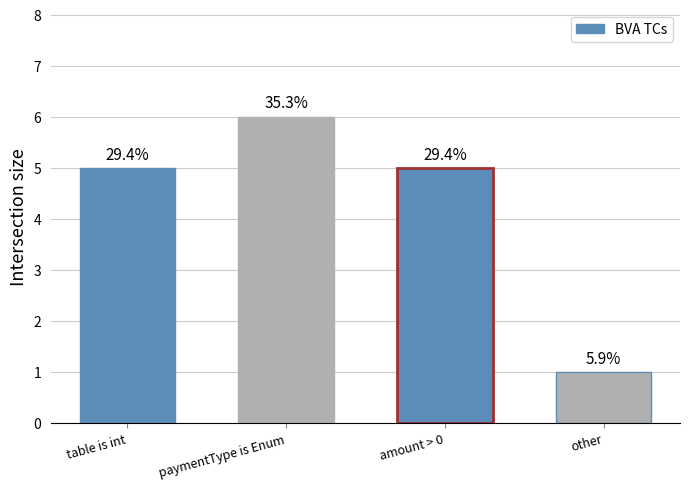

Rank the categories by value from lowest to highest.

other, table is int, amount > 0, paymentType is Enum